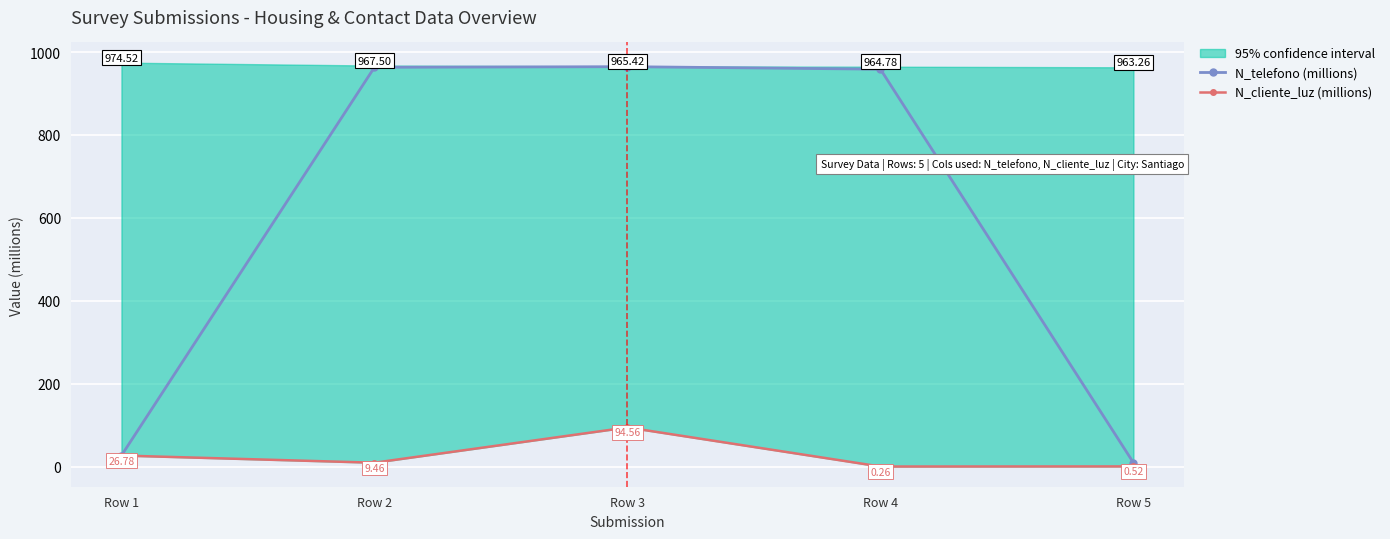

True or false: N_telefono (millions) and N_cliente_luz (millions) cross at least once.

False